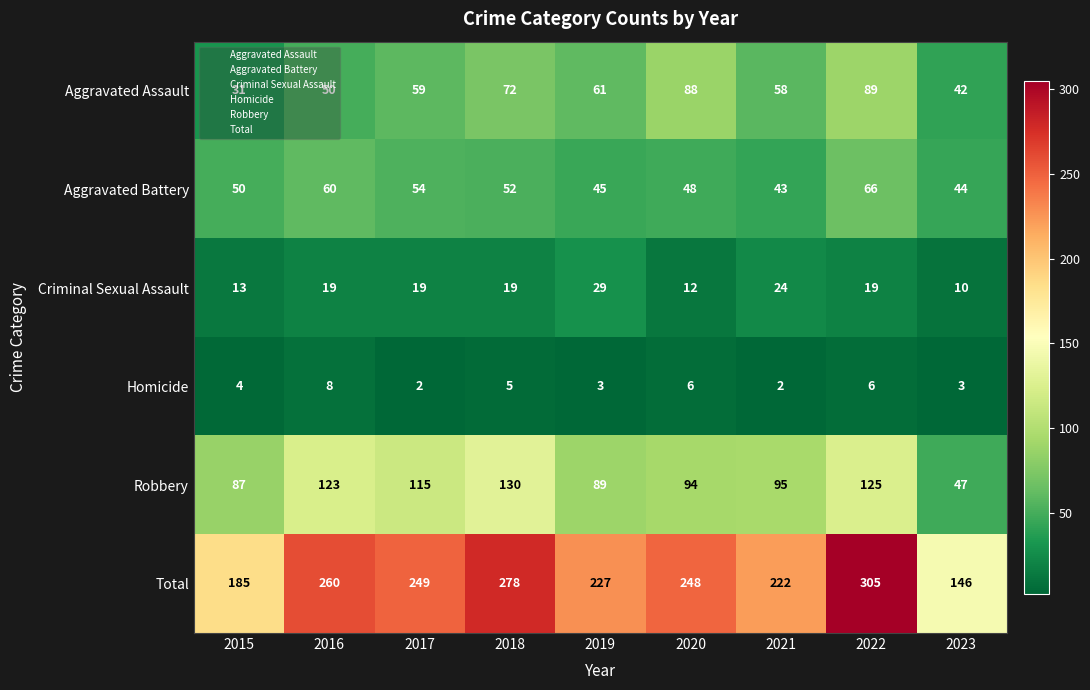

Rank the series at 2023 from lowest to highest value.

Homicide, Criminal Sexual Assault, Aggravated Assault, Aggravated Battery, Robbery, Total